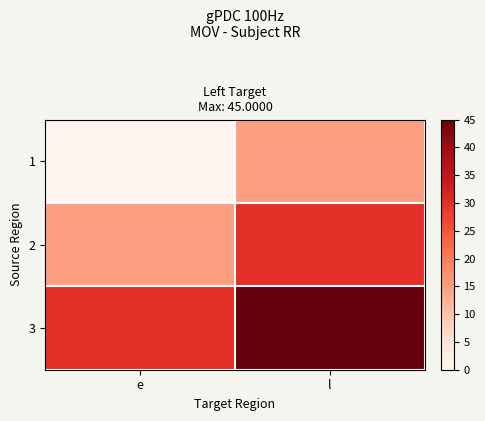

What is the greatest value displayed?

45